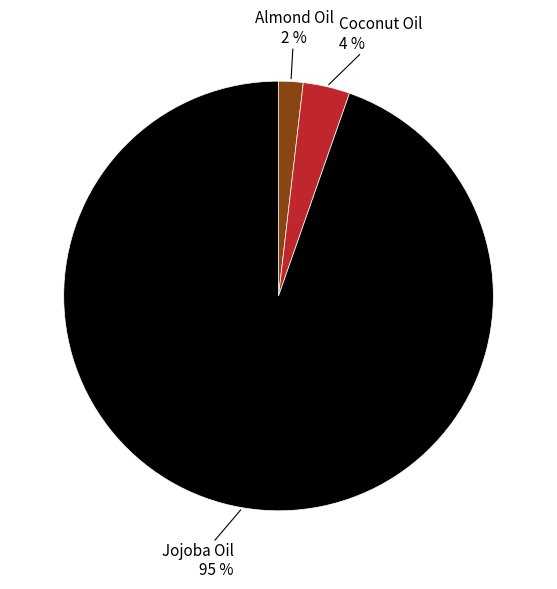

Is there any slice that represents more than half of the pie?

Yes